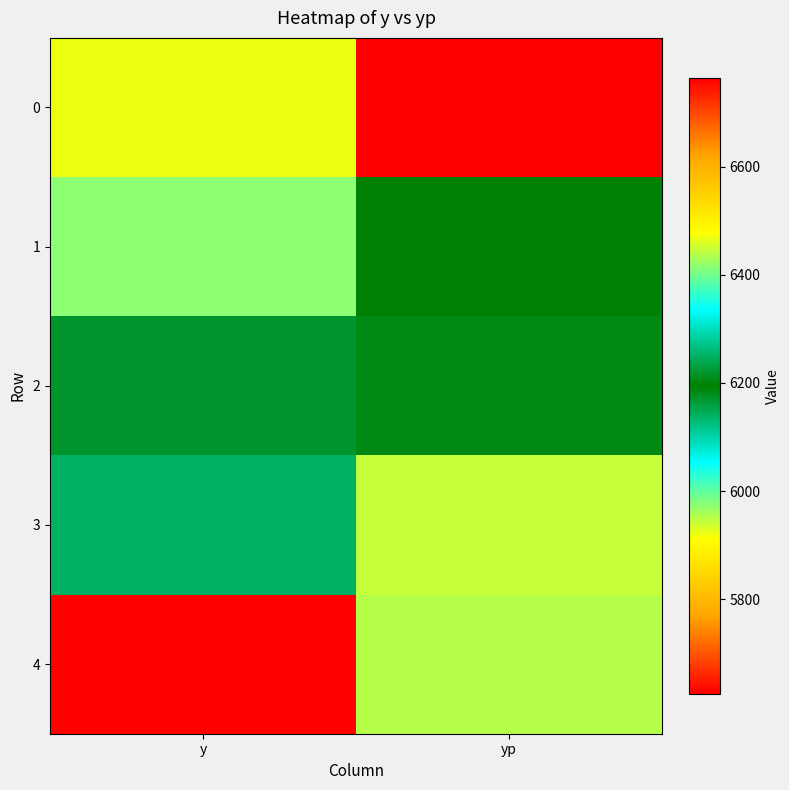

At which category is the sum across all series the highest?

y